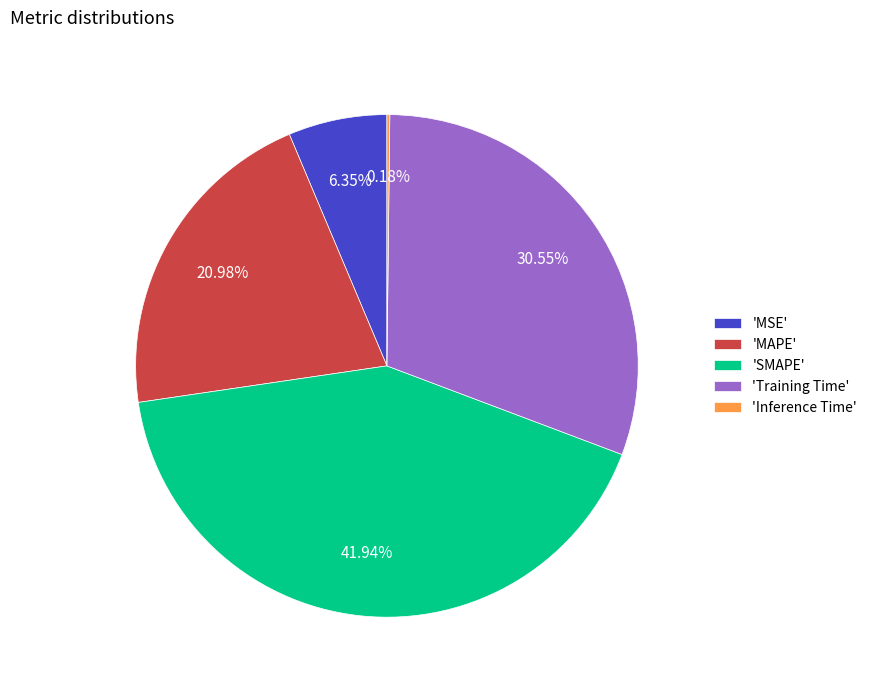

To the nearest percent, what is the difference between the largest and smallest slice percentages?

42%